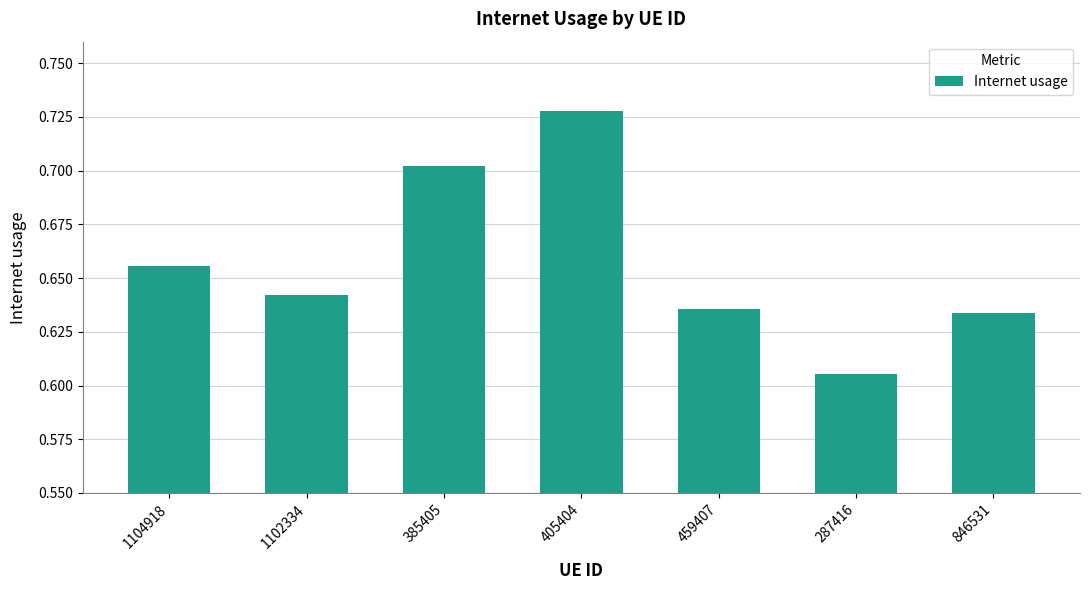

Which has a higher value, 1102334 or 405404?

405404